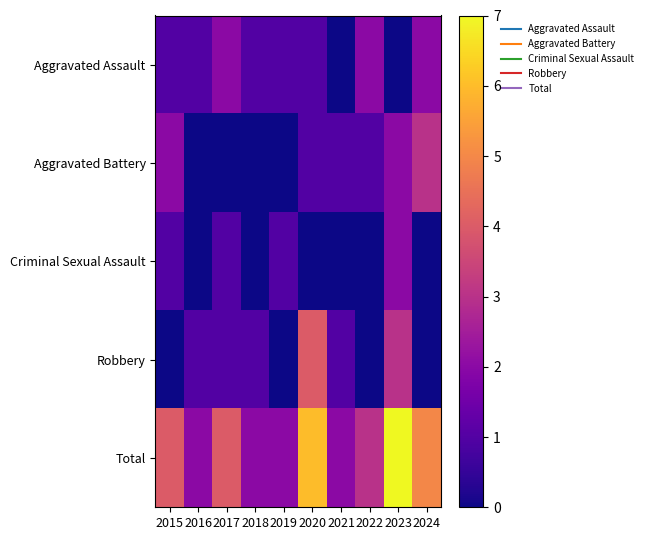

Which series has the largest range (max minus min)?

Total